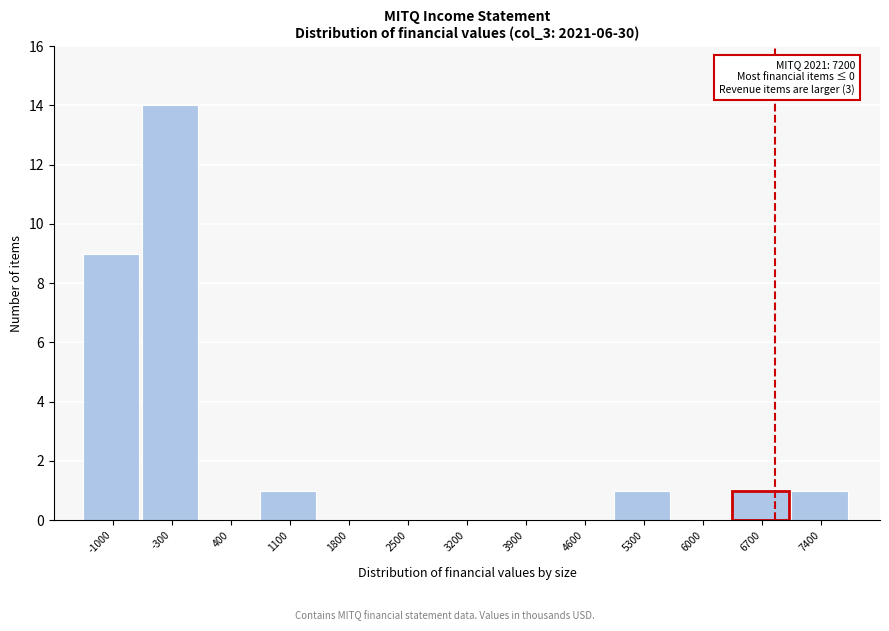

Reading left to right, what are all the values shown in this chart?

-1000=9	-300=14	400=0	1100=1	1800=0	2500=0	3200=0	3900=0	4600=0	5300=1	6000=0	6700=1	7400=1